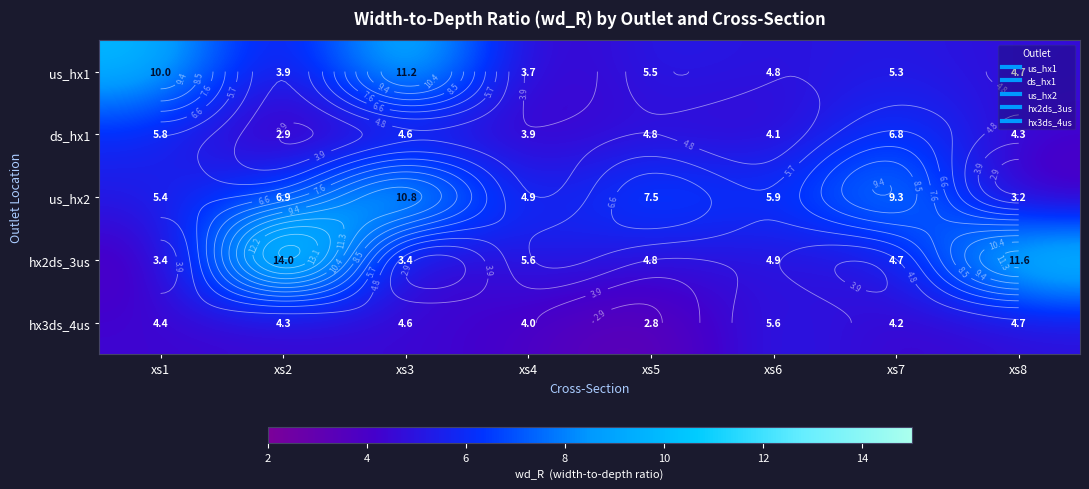

What is the sum of all us_hx2 values?

53.8